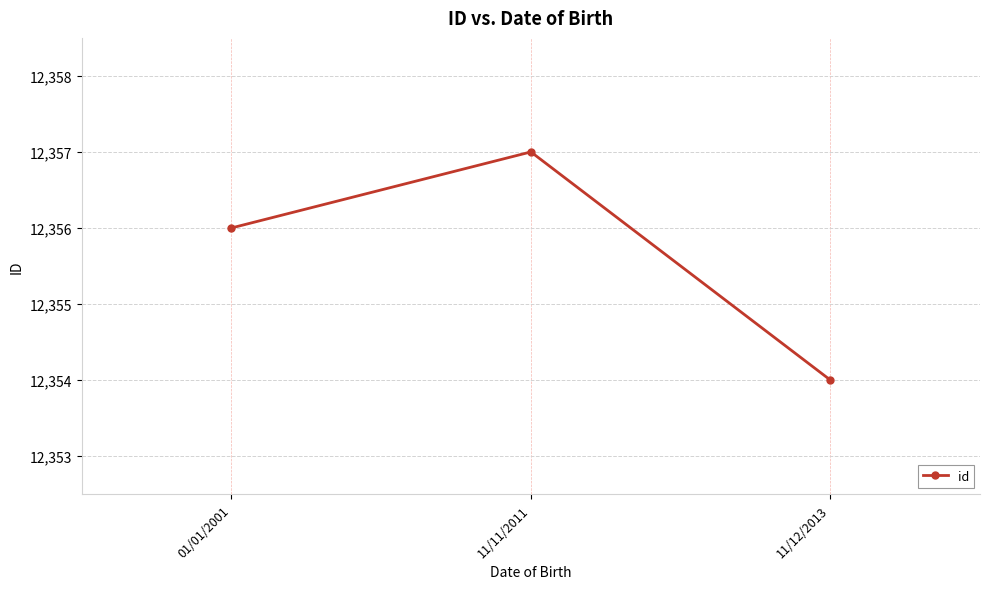

True or false: the data shows 20423 at 01/01/2001.

False